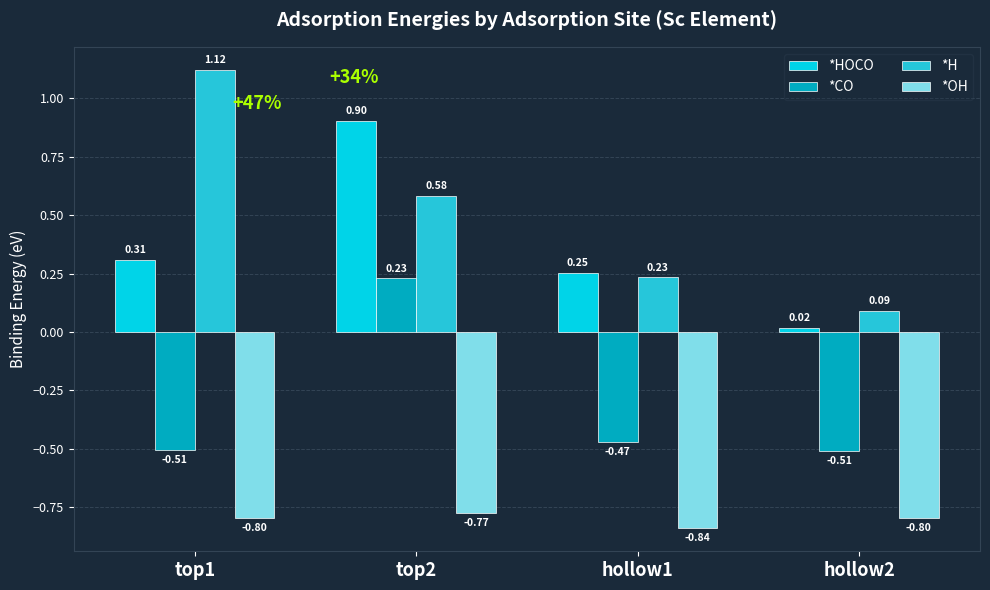

What are all the series names shown in the legend?

*HOCO, *CO, *H, *OH